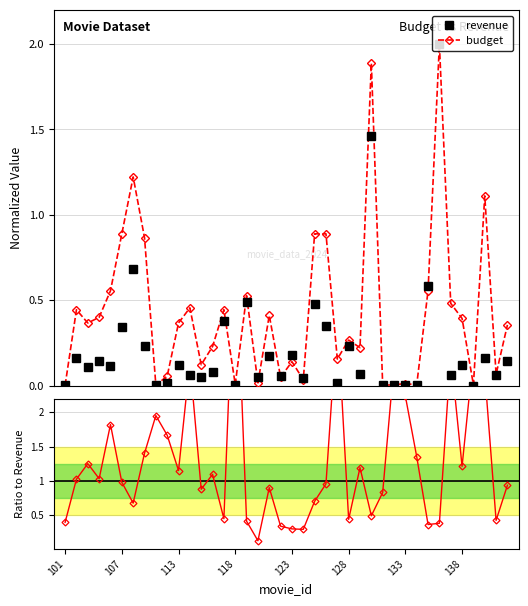

What is the maximum value for revenue?

2.0